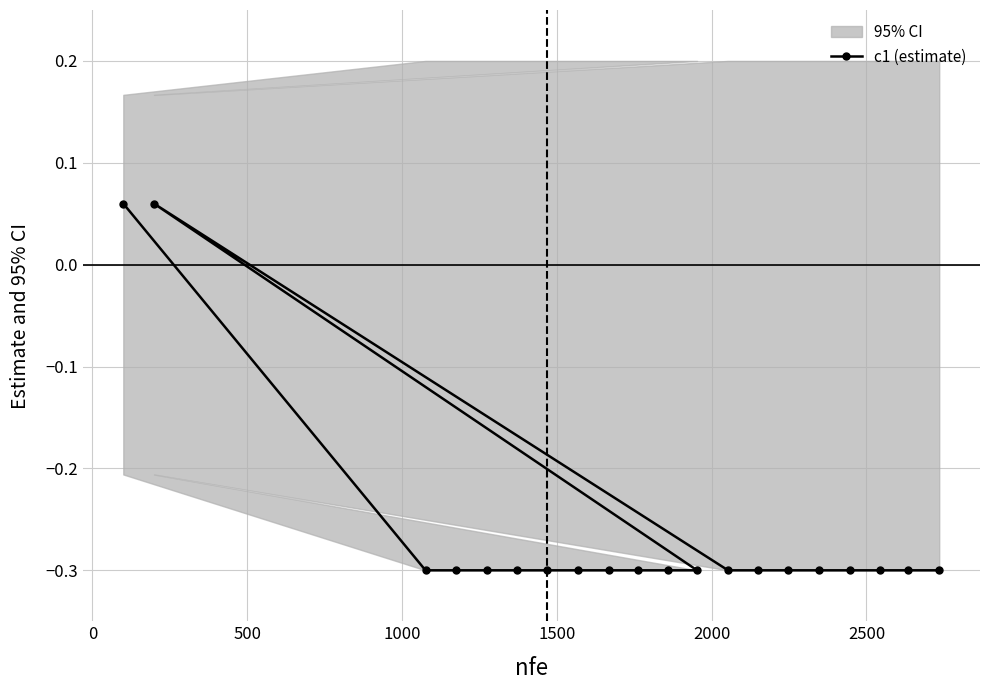

Count the values in the range 0 to 1.

2